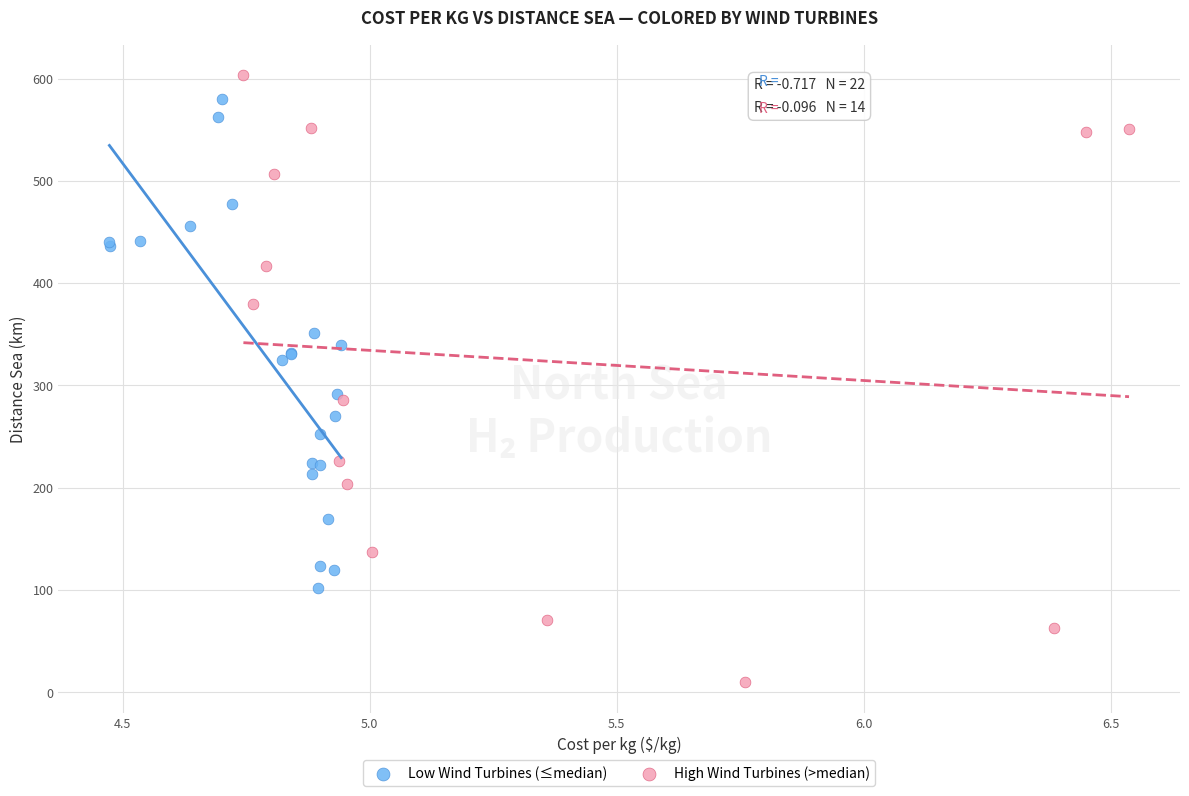

Which series has the widest spread of Y values?

High Wind Turbines (>median)